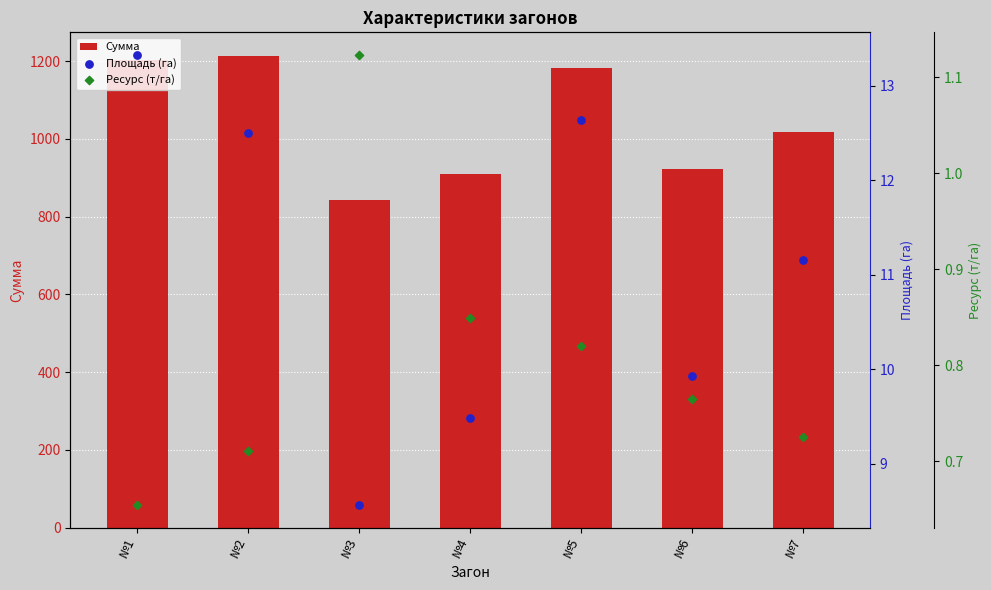

Is the value of Ресурс (т/га) at №4 greater than the value of Площадь (га) at №5?

No